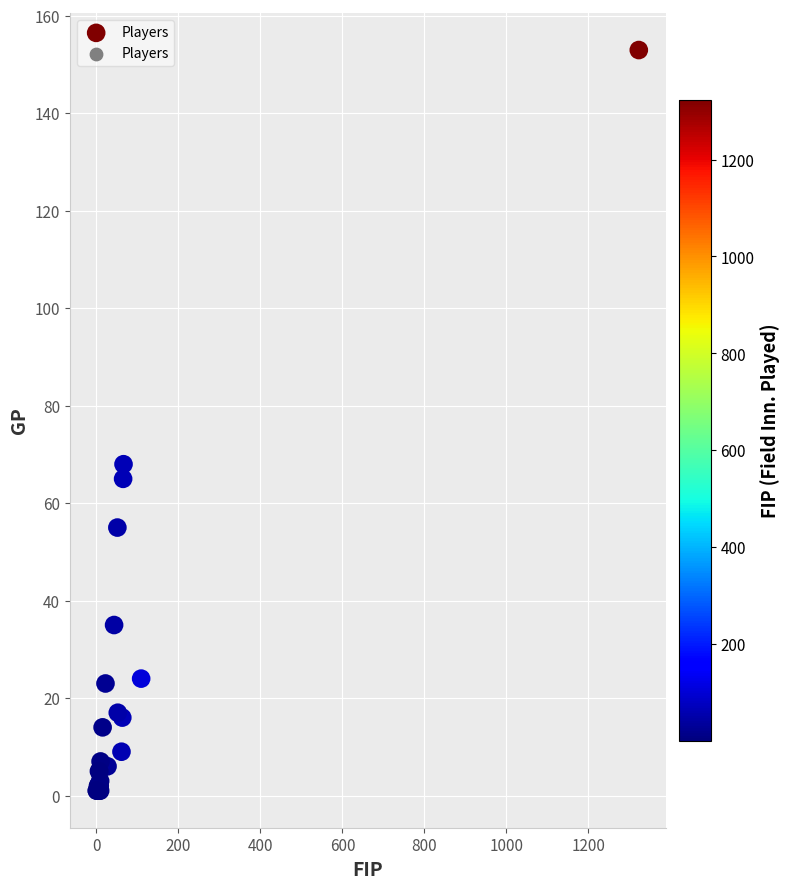

What Y value in the scatter plot is closest to 77?

68